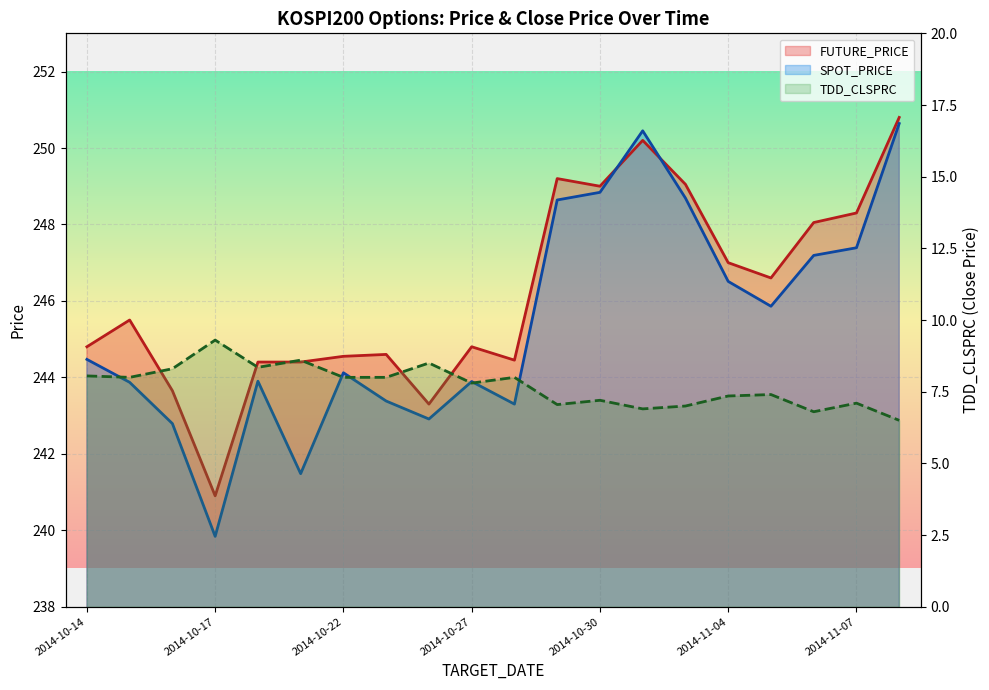

Rank the categories by TDD_CLSPRC value from lowest to highest.

2014-11-10, 2014-11-06, 2014-10-31, 2014-11-03, 2014-10-29, 2014-11-07, 2014-10-30, 2014-11-04, 2014-11-05, 2014-10-27, 2014-10-15, 2014-10-22, 2014-10-23, 2014-10-28, 2014-10-14, 2014-10-16, 2014-10-20, 2014-10-24, 2014-10-21, 2014-10-17